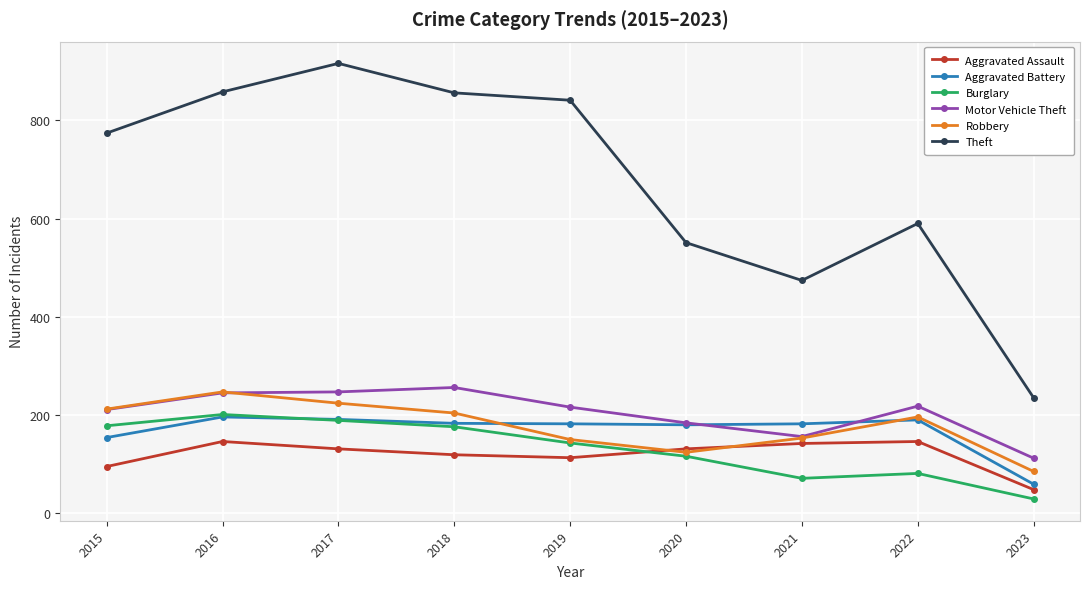

True or false: Theft and Aggravated Battery cross at least once.

False